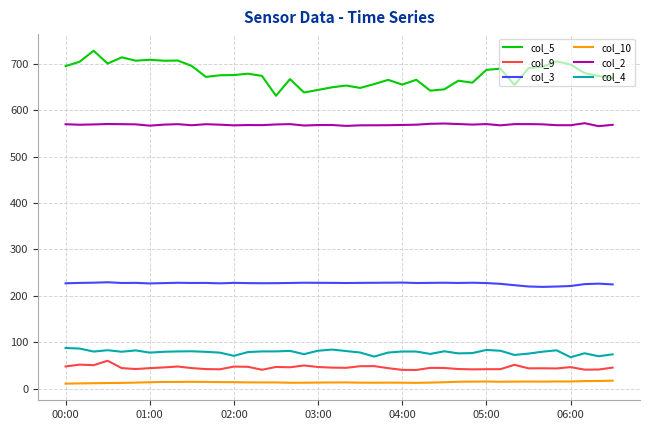

True or false: col_10 and col_5 cross at least once.

False